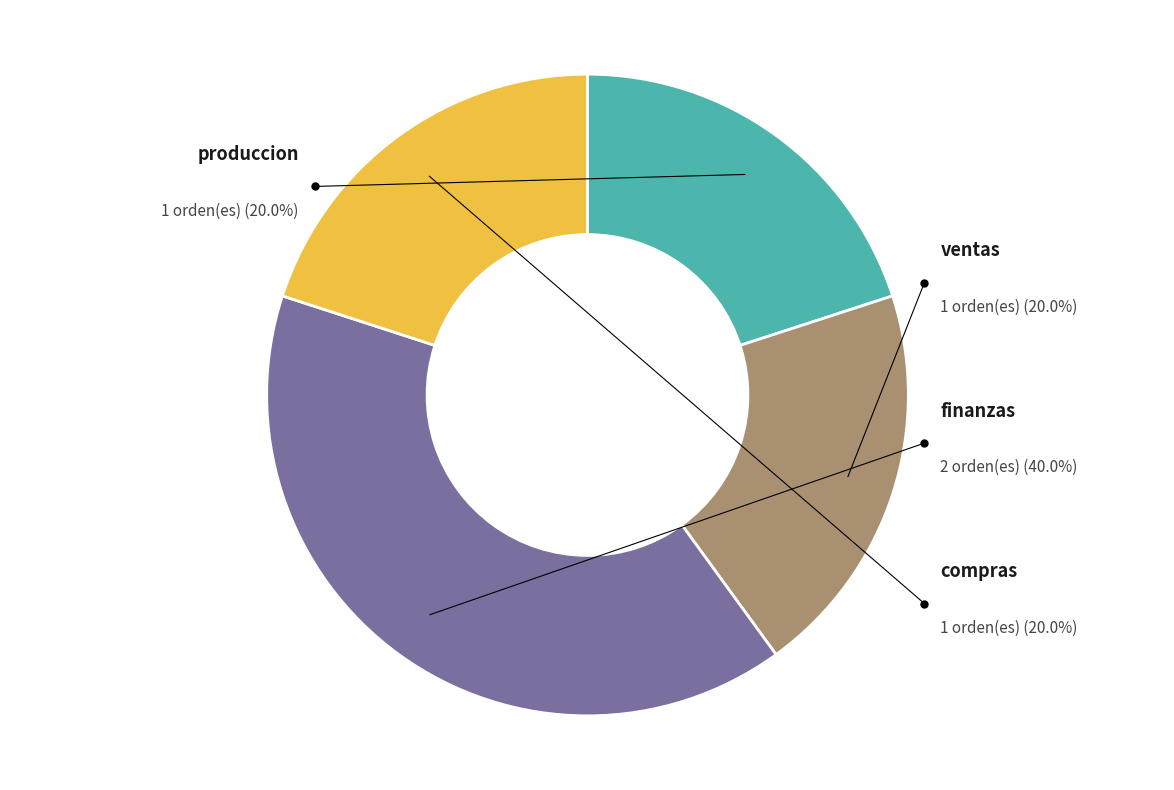

Rank the categories by value from lowest to highest.

produccion, ventas, compras, finanzas